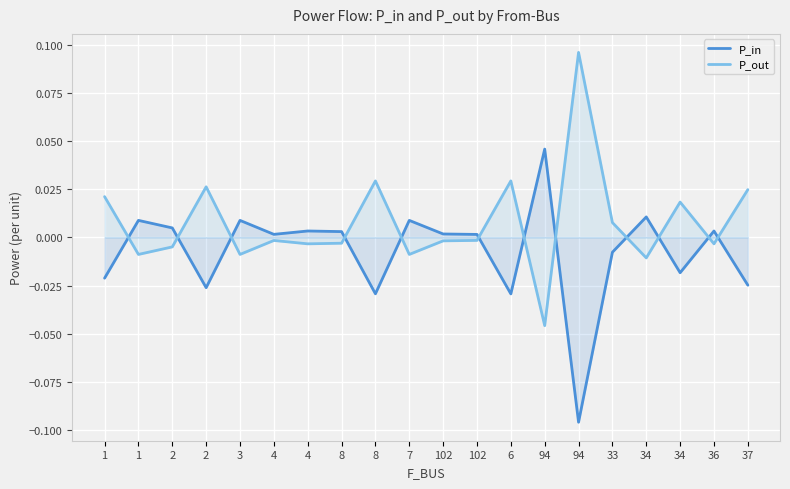

What are all the series names shown in the legend?

P_in, P_out